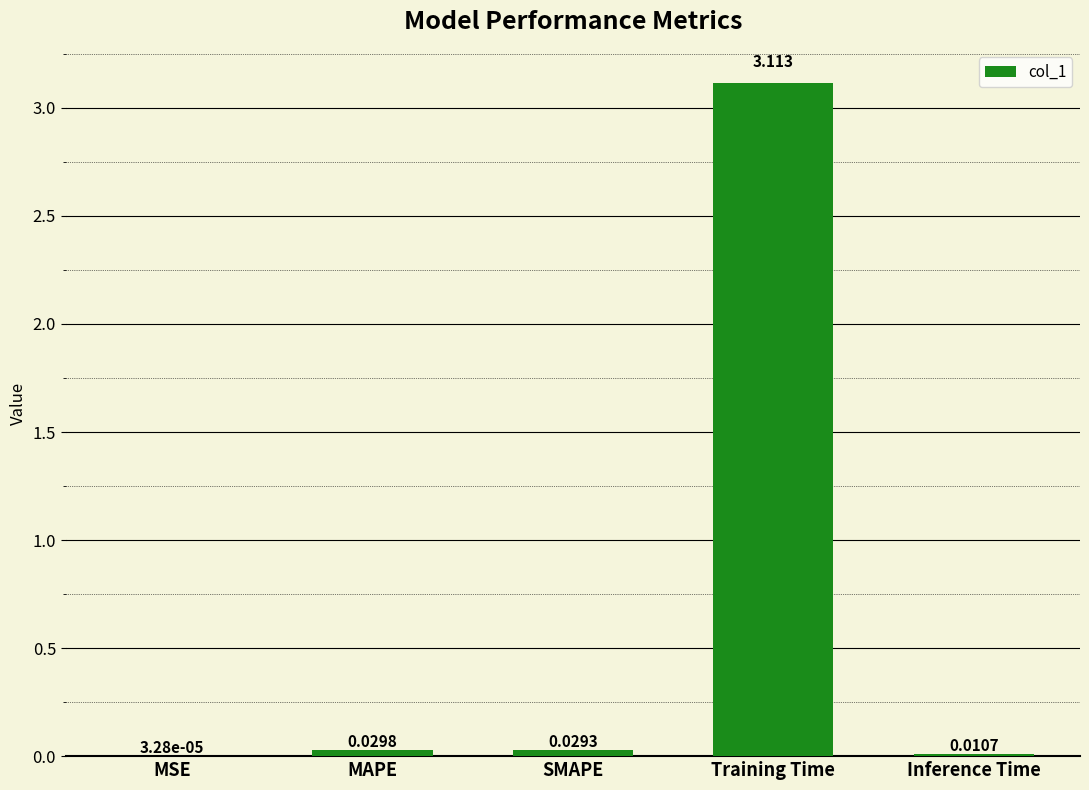

Does the chart contain stacked bars?

No